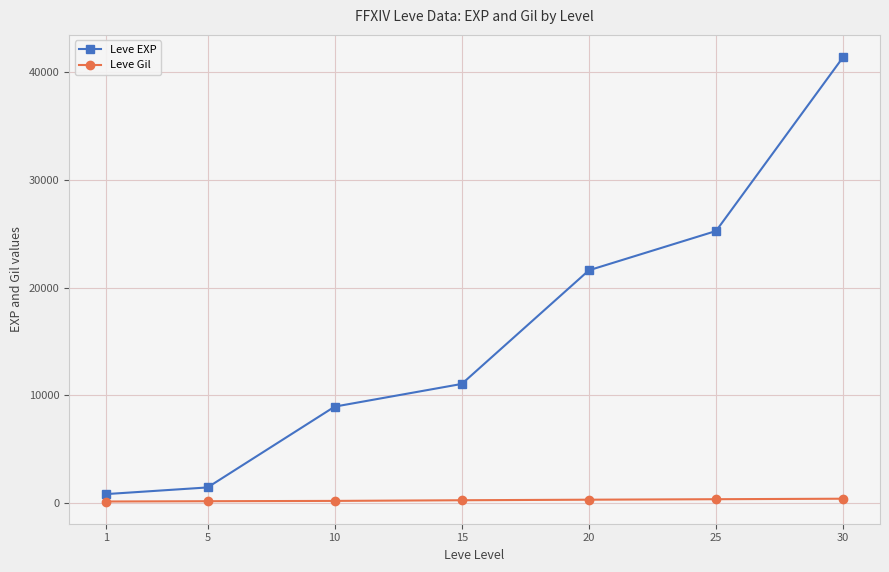

What is the value of the Leve Gil point at the 3rd from the left?

169